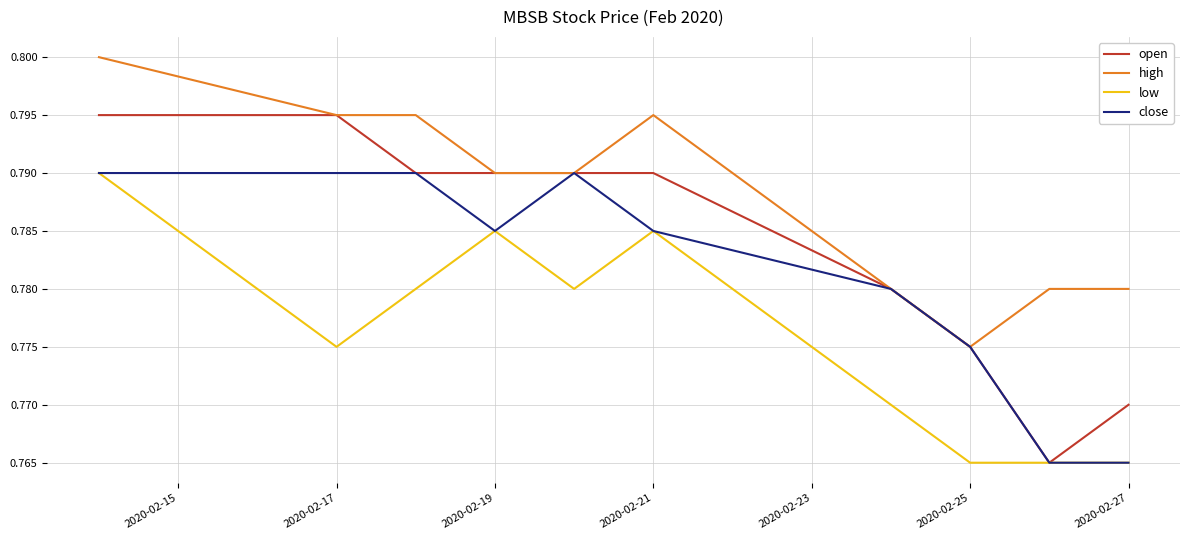

True or false: low and high cross at least once.

False